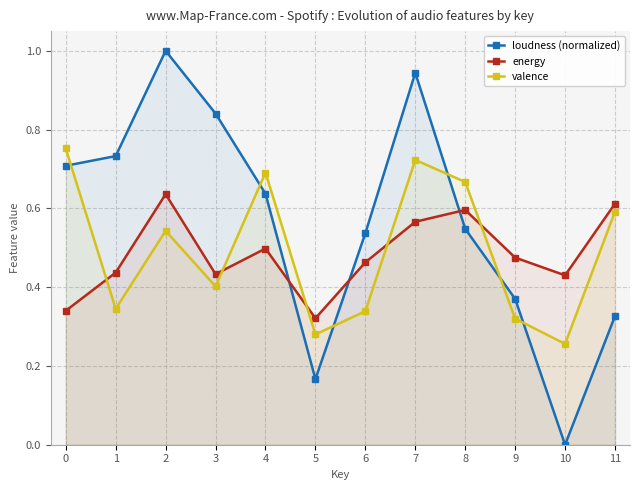

What is the difference between the valence values at 6 and 5?

0.1